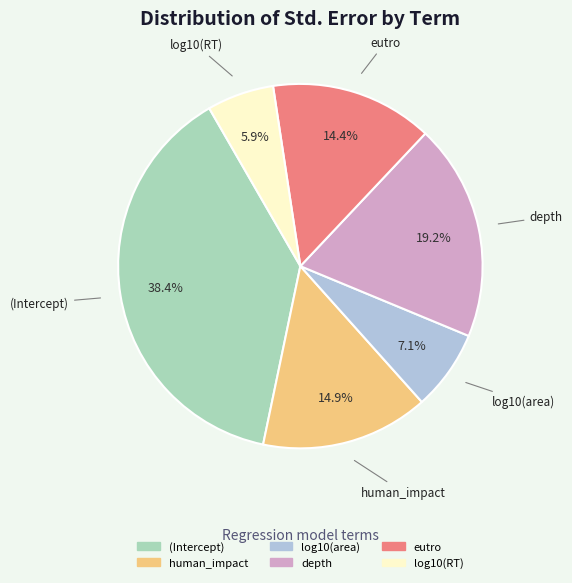

How many segments does this pie chart have?

6